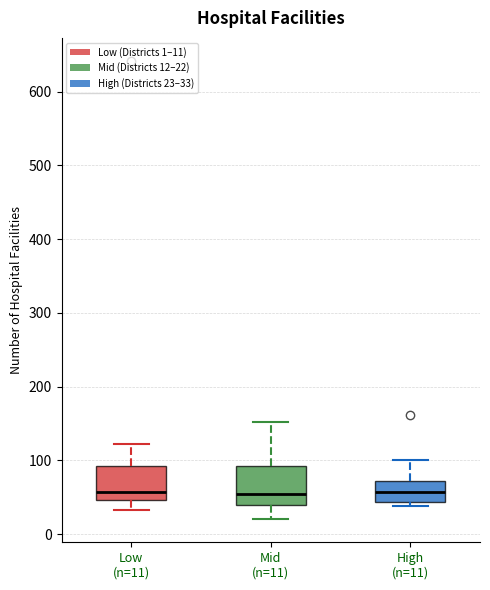

Reading left to right, transcribe this box plot: for each box, give where its median line is, the range the box spans, and where its two whiskers end, as read against the y-axis. The values are not printed on the chart, so give them approximately, as read against the axis.

Low (n=11): median 60, box 50 to 90, whiskers 30 to 120
Mid (n=11): median 60, box 40 to 90, whiskers 20 to 150
High (n=11): median 60, box 40 to 70, whiskers 40 (just below the box's lower edge) to 100